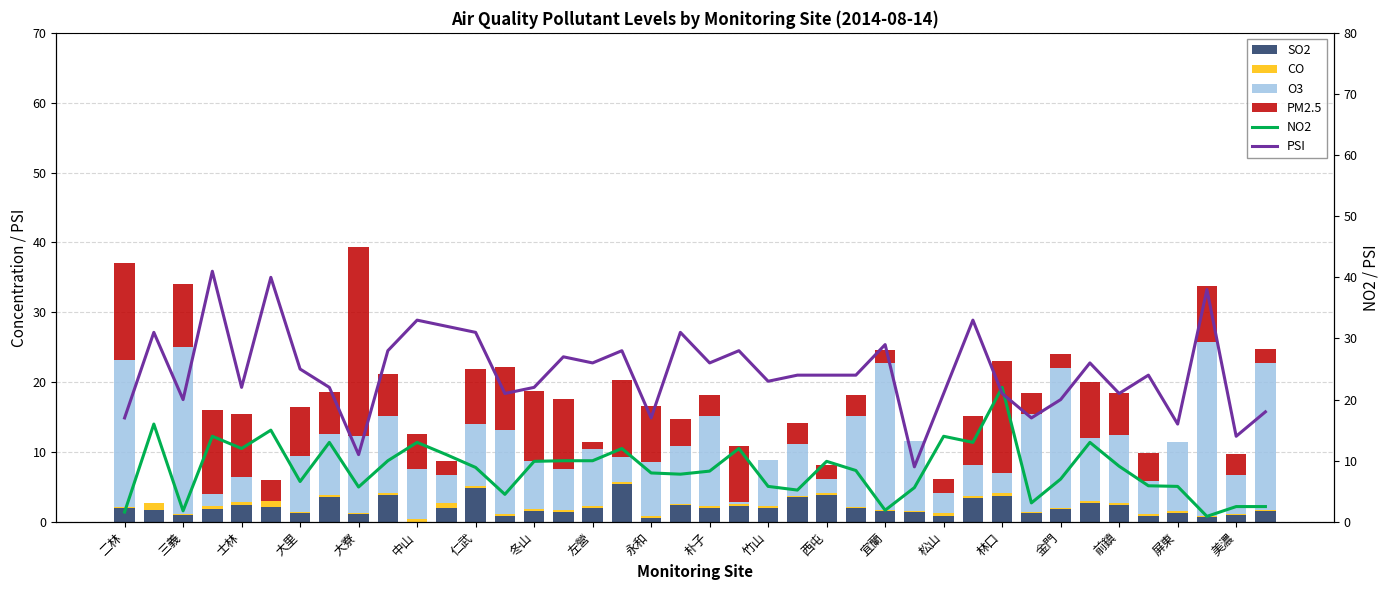

What is the difference between the maximum and minimum values in the O3 series?

25.0